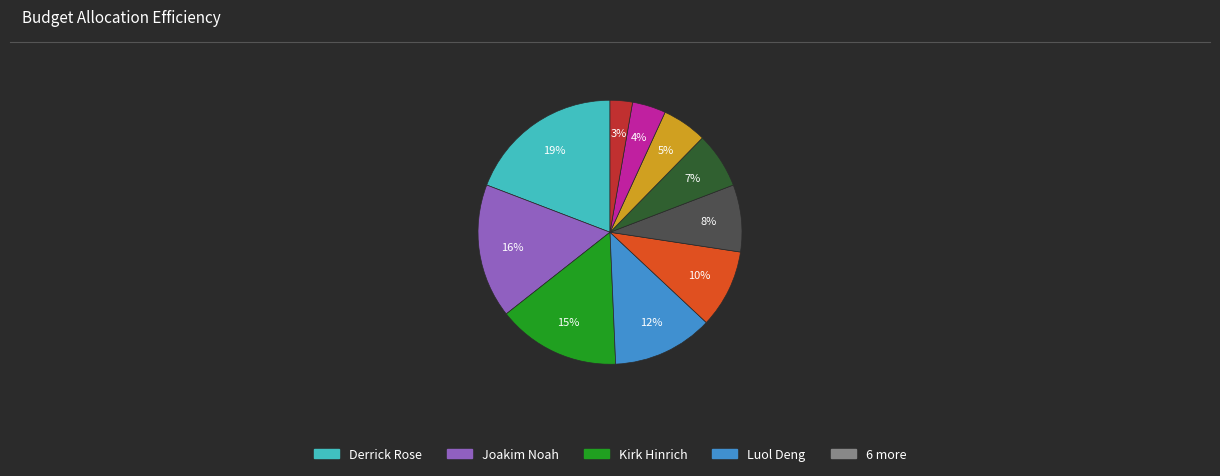

Does any single category account for the majority?

No